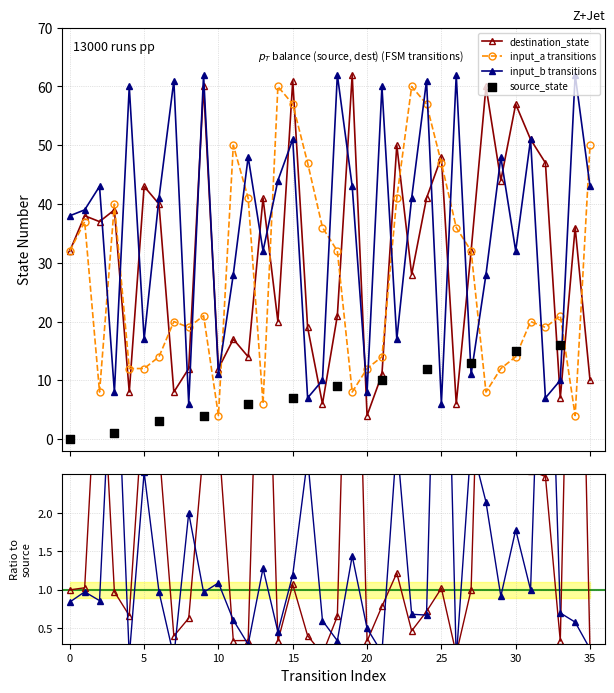

At which category is the sum across all series the highest?

15